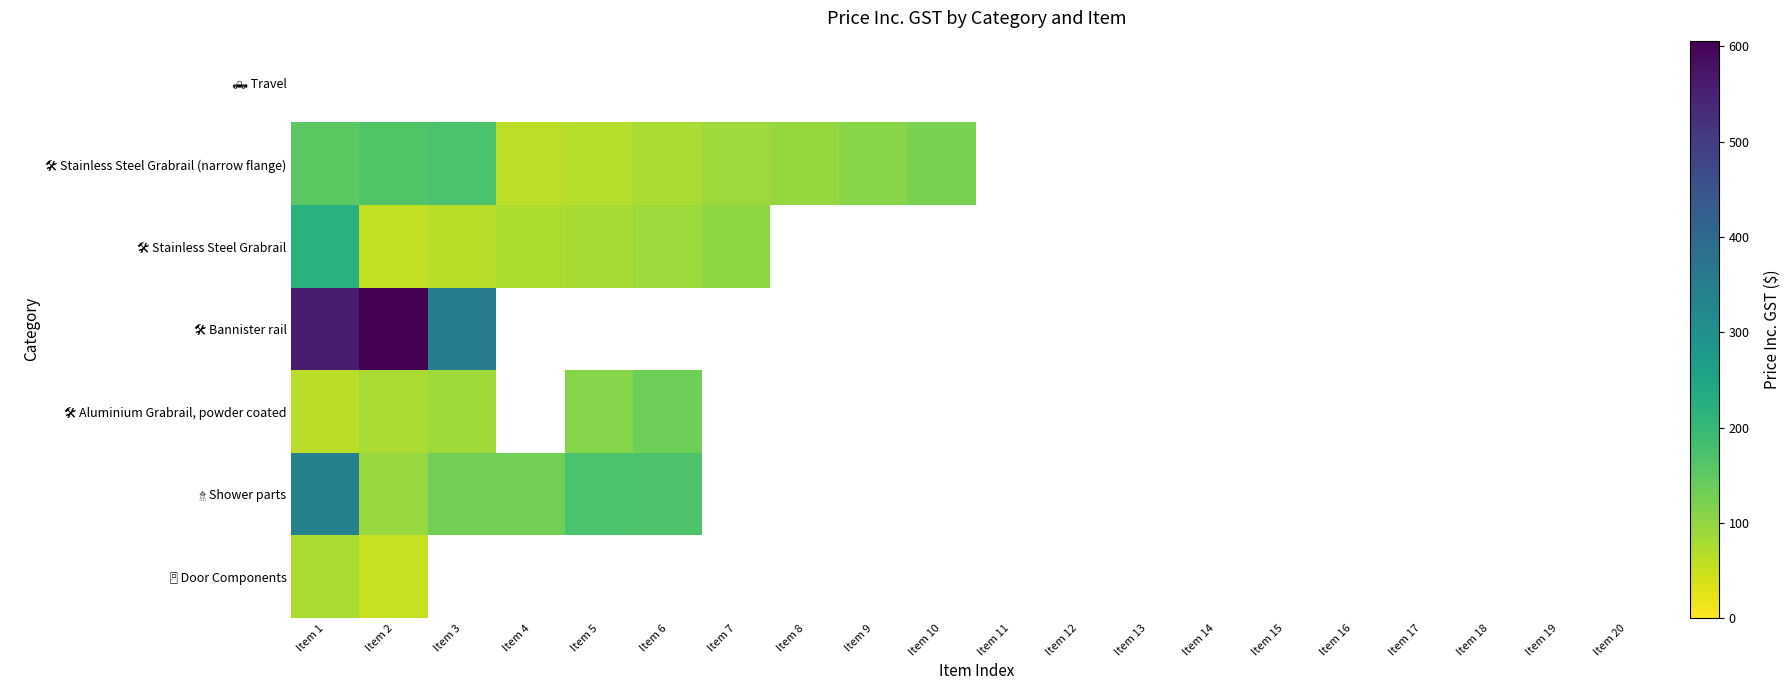

Which label corresponds to the largest value in the chart?

Item 2